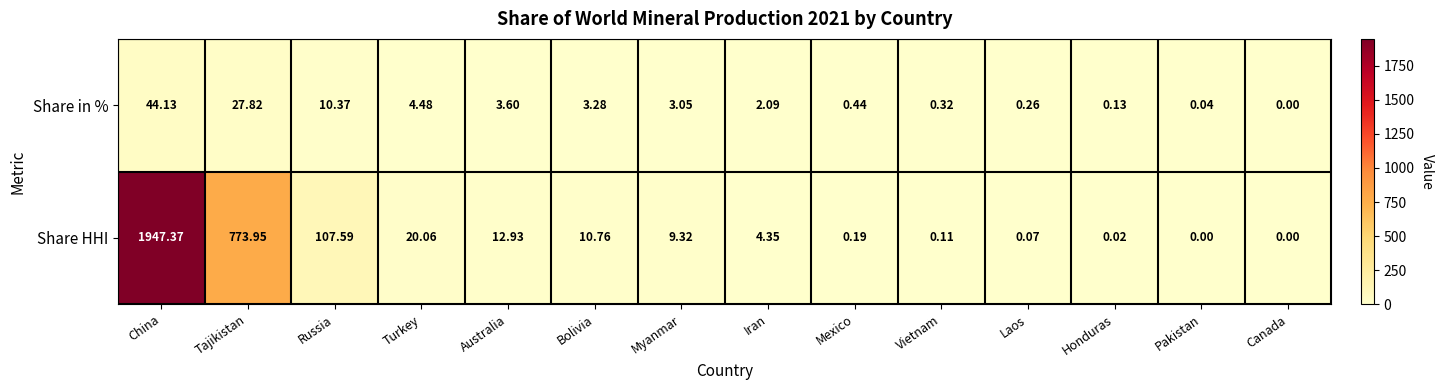

Which category has the lowest value in the Share in % series?

Canada